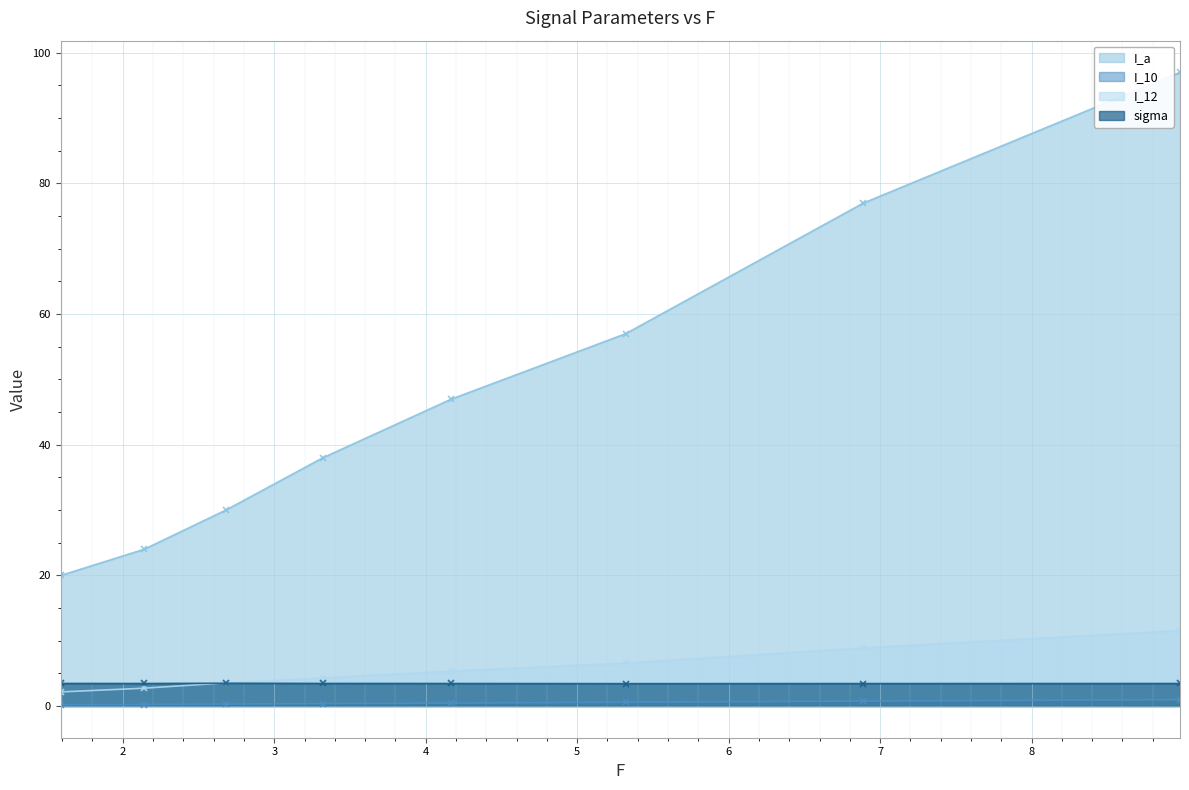

What is the difference between the maximum and minimum values in the I_10 series?

0.8